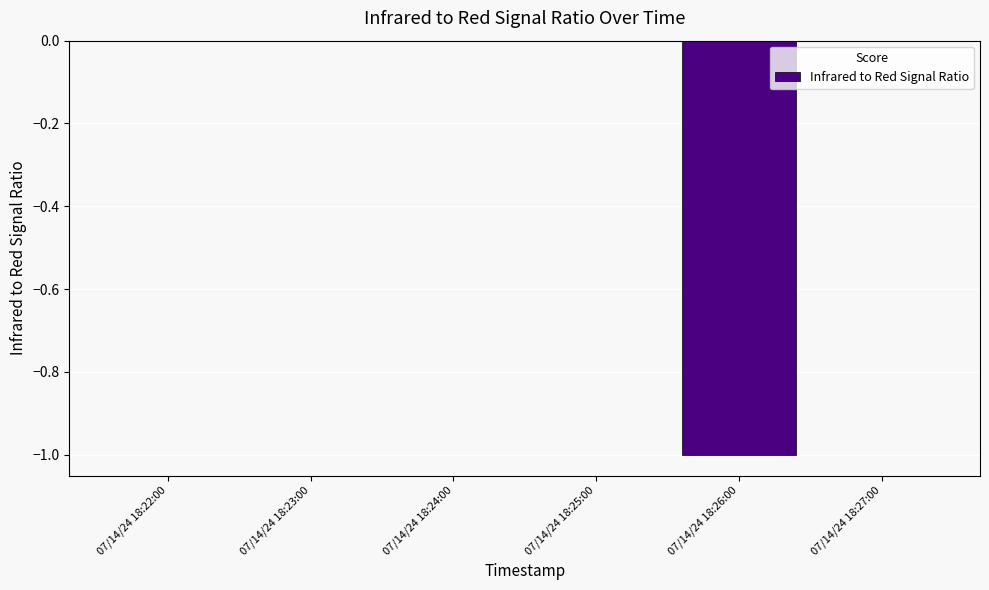

How many series are shown in this chart?

1